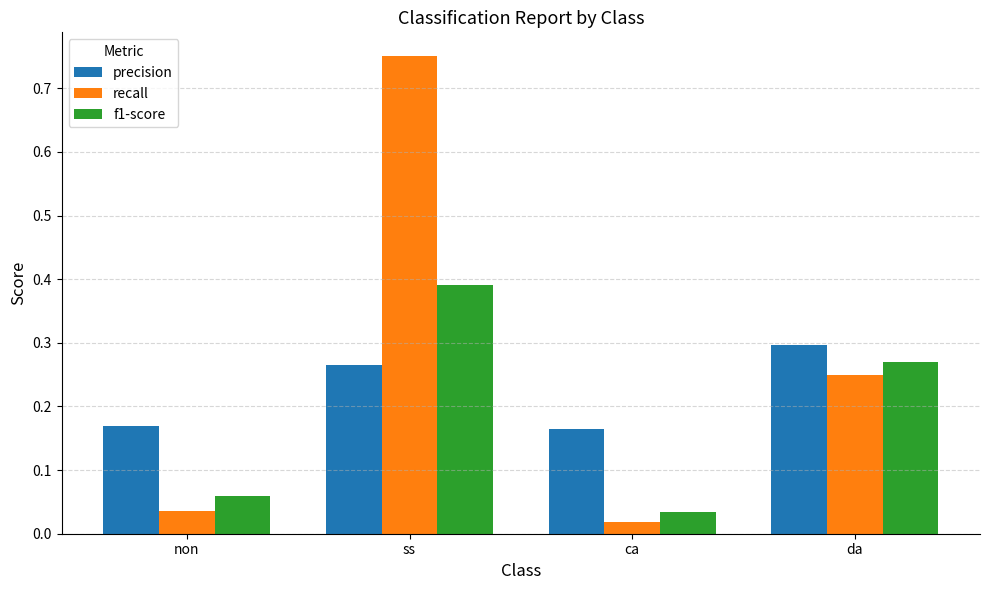

At which label does recall reach its peak?

ss